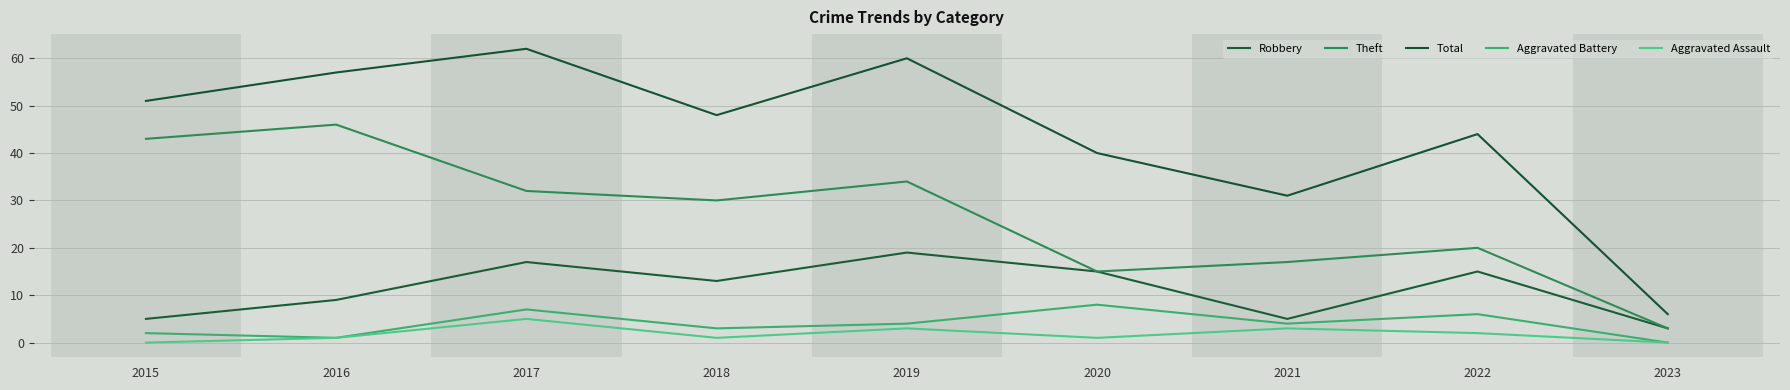

What is the difference between the maximum and minimum values in the Total series?

56